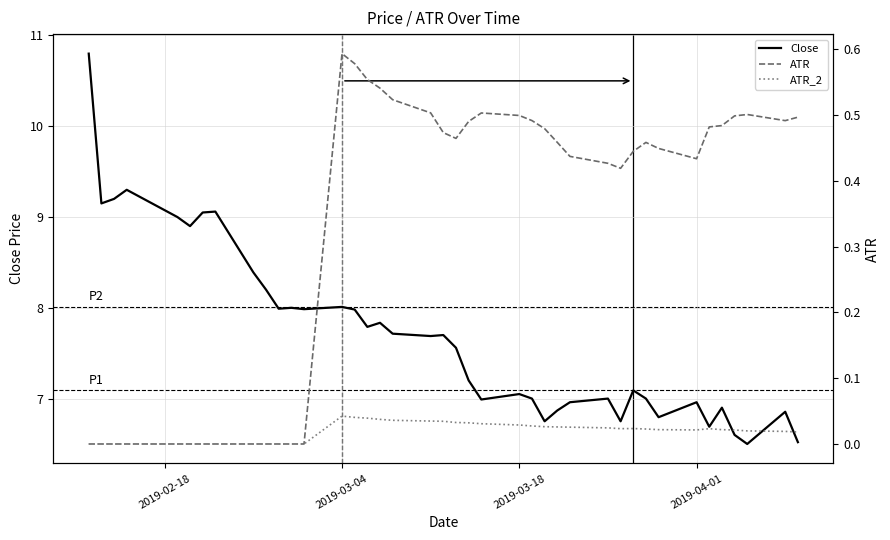

True or false: Close has a value of 9.5 at 2019-04-01.

False